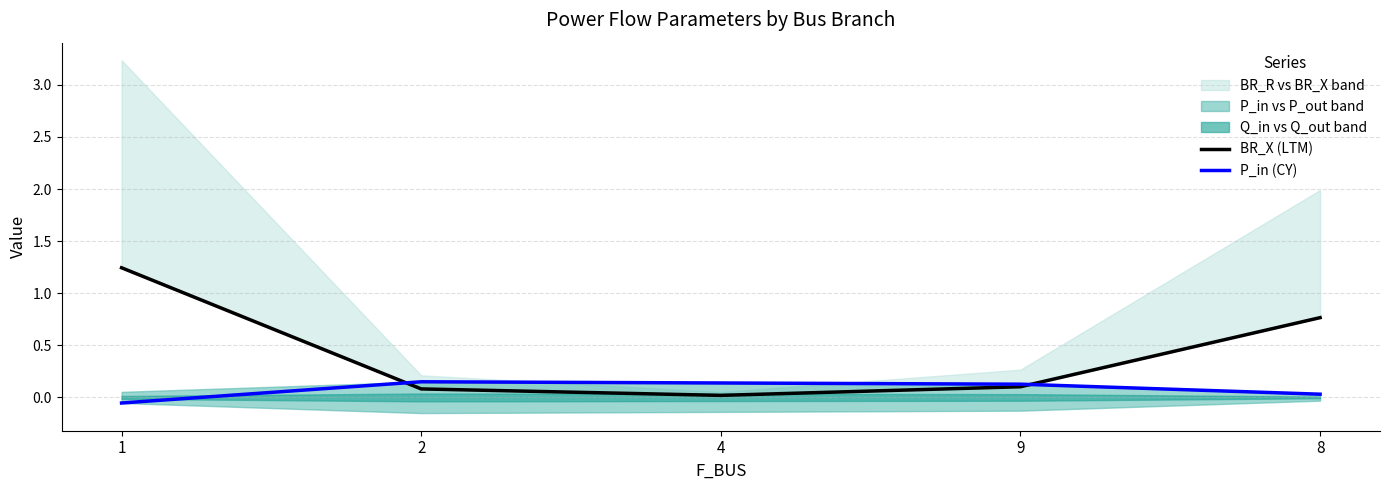

True or false: BR_X (LTM) has more than 2 interior local peaks.

False